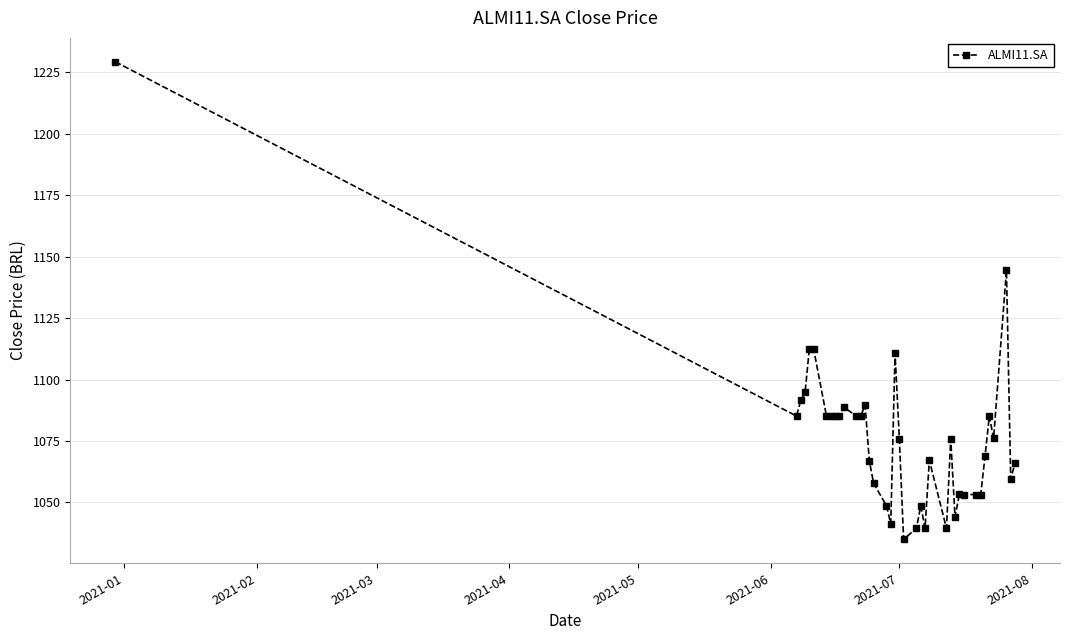

What is the minimum value shown in the chart?

1035.0